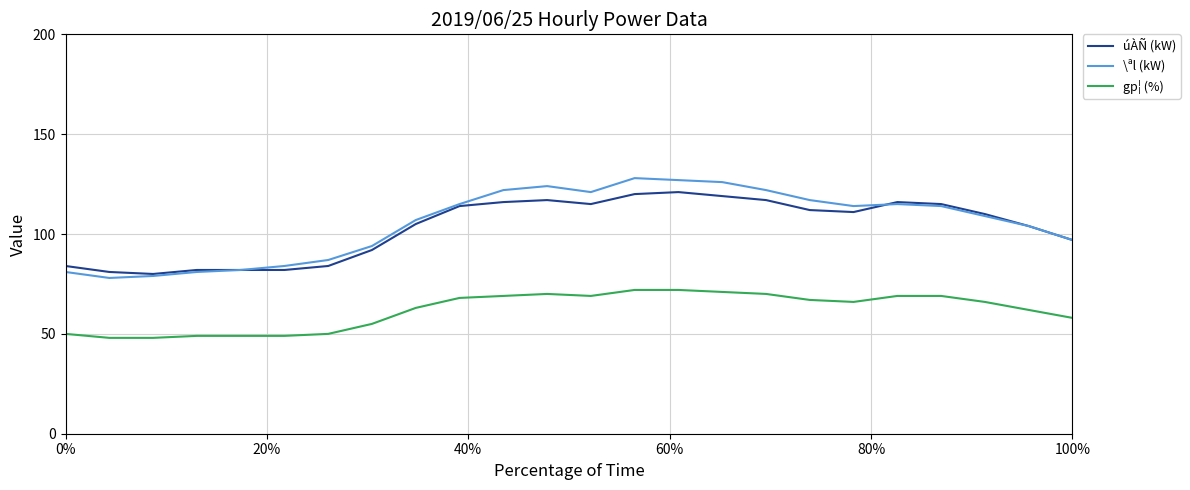

What are all the series names shown in the legend?

úÀÑ (kW), \ªl (kW), gp¦ (%)